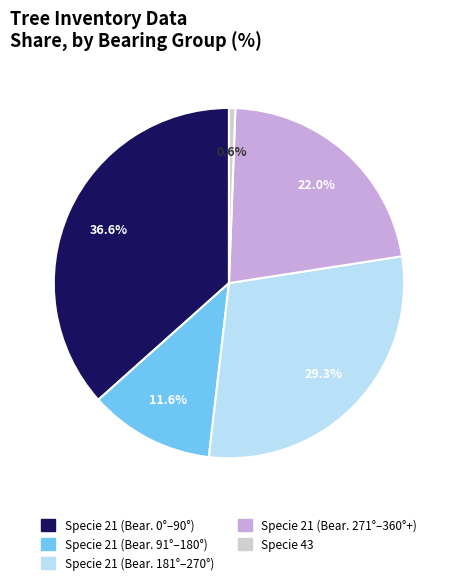

Count the number of slices in the pie.

5